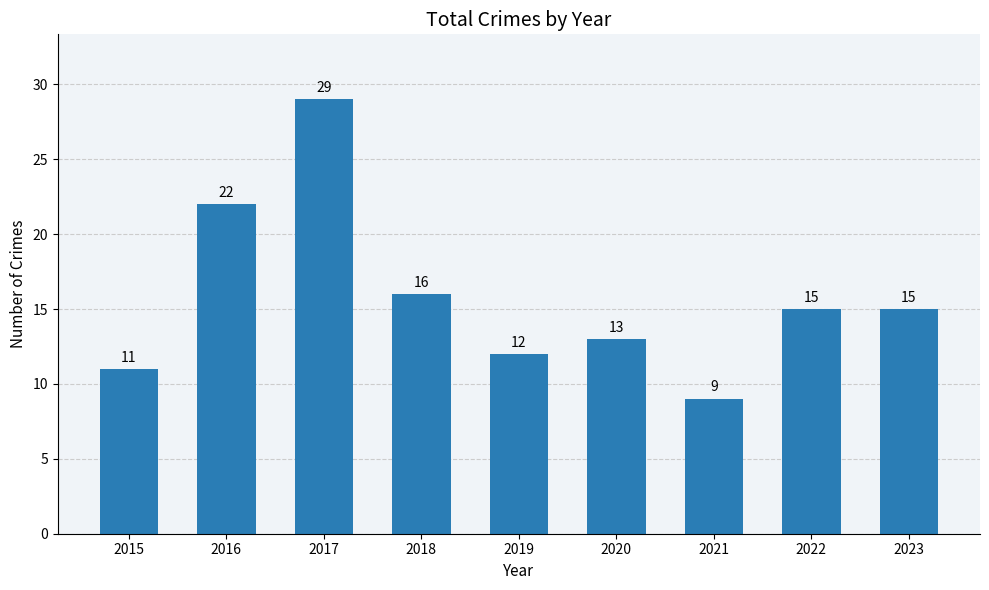

What is the difference between the maximum and minimum values?

20